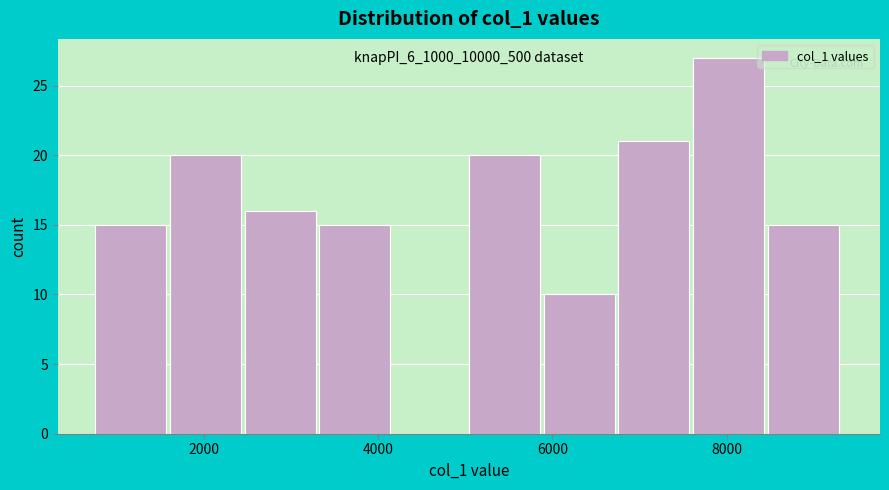

Which range on the x-axis has the tallest bar?

7600 to 8400